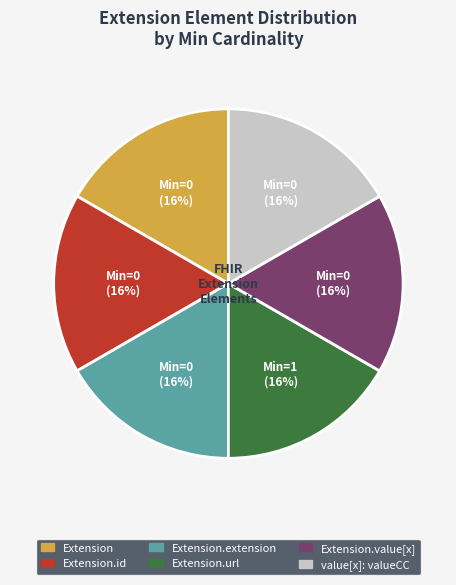

How many segments does this pie chart have?

6